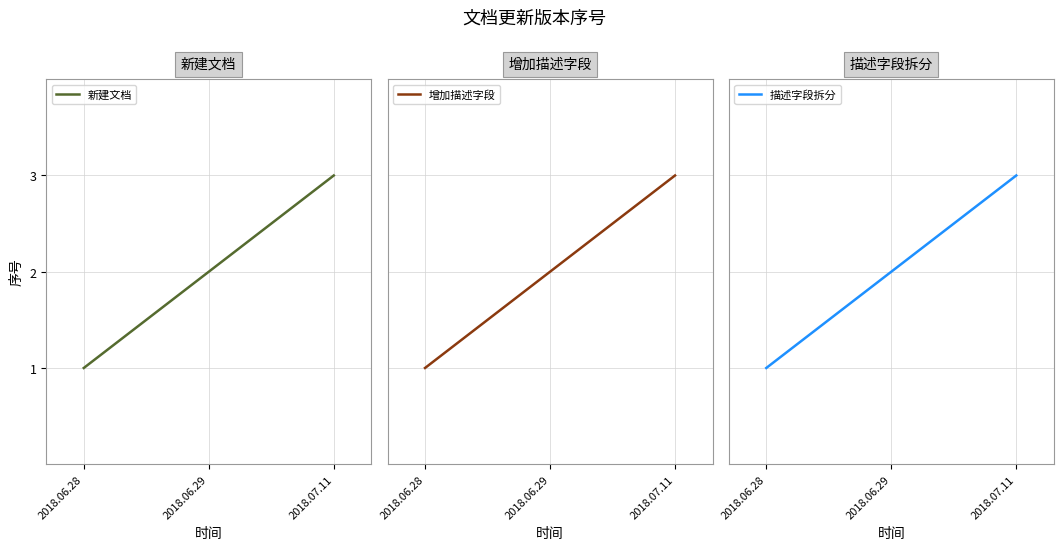

What is the value of the 描述字段拆分 point at the 3rd from the left?

3